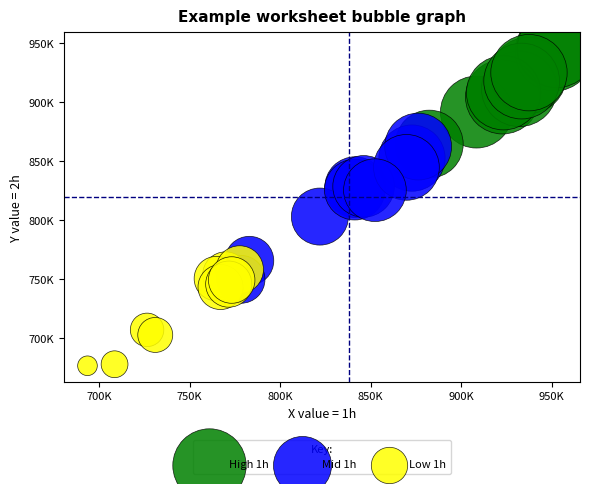

What are all the series names shown in the legend?

High 1h, Mid 1h, Low 1h